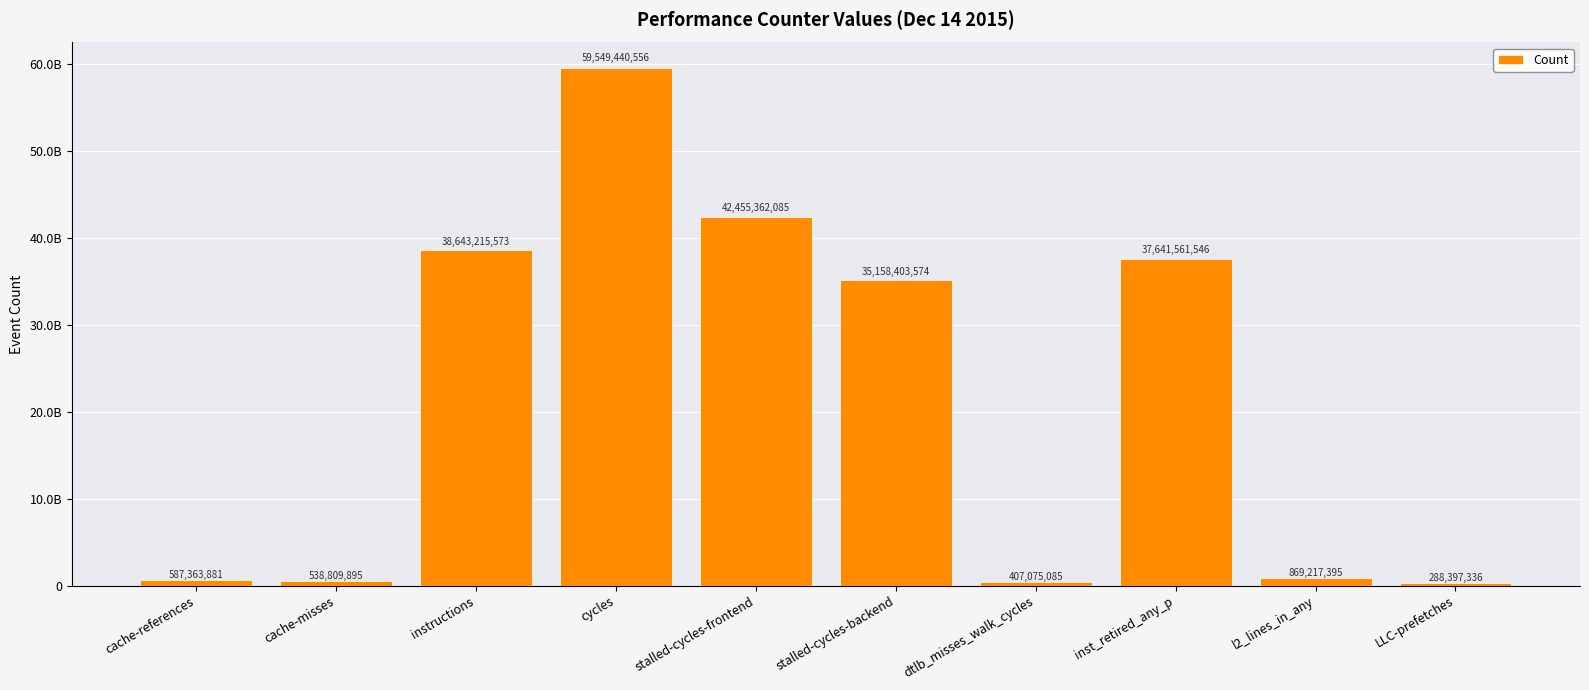

What is the maximum value shown in the chart?

59549440556